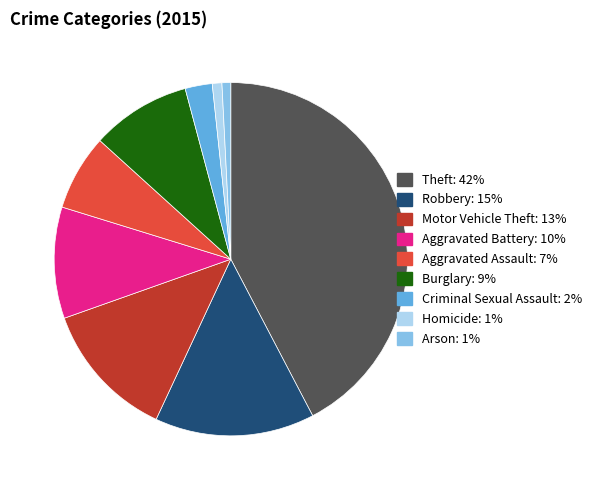

Which slice is the largest?

Theft